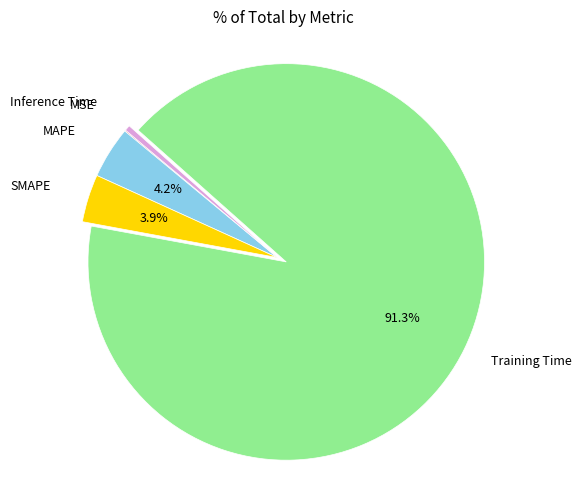

Is there a majority slice in this chart?

Yes